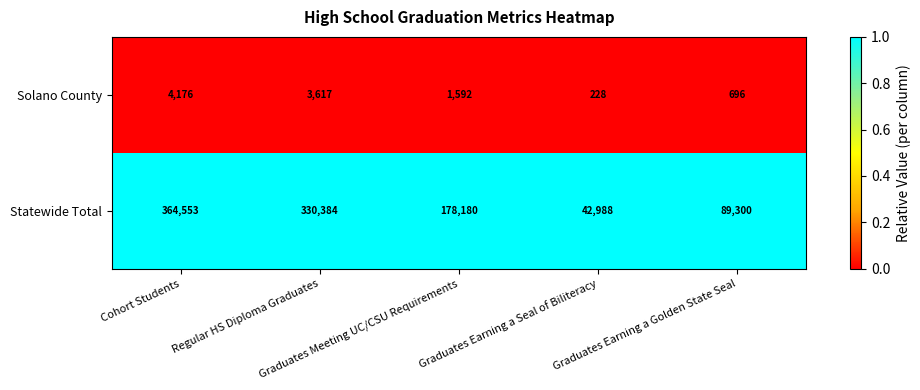

What is the lowest value of the Statewide Total series?

42988